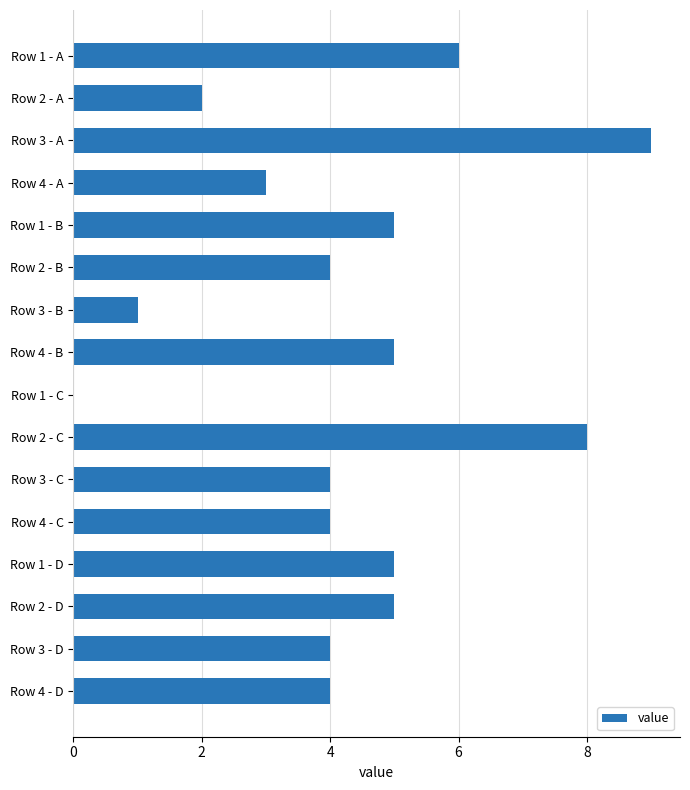

What is the greatest value displayed?

9